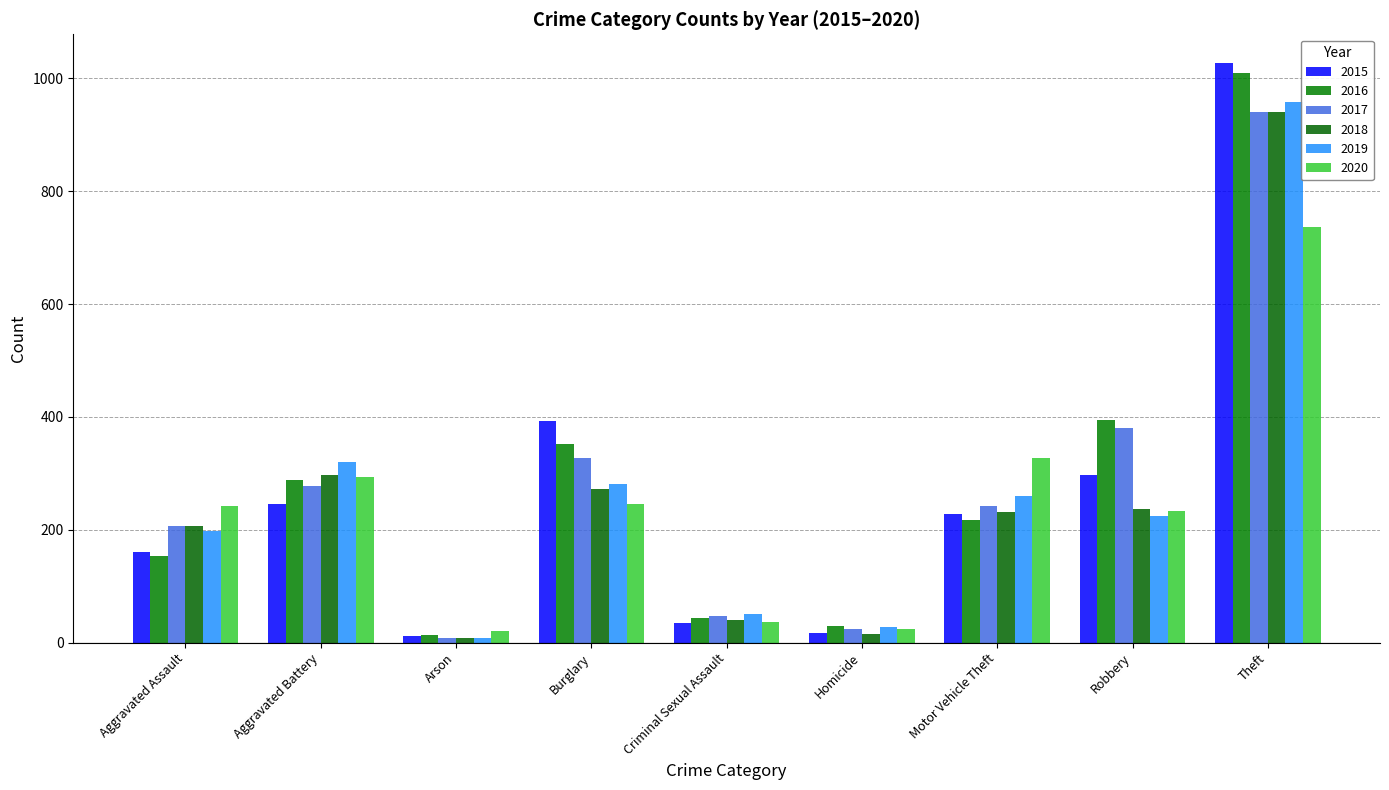

Rank the categories by 2017 value from lowest to highest.

Arson, Homicide, Criminal Sexual Assault, Aggravated Assault, Motor Vehicle Theft, Aggravated Battery, Burglary, Robbery, Theft